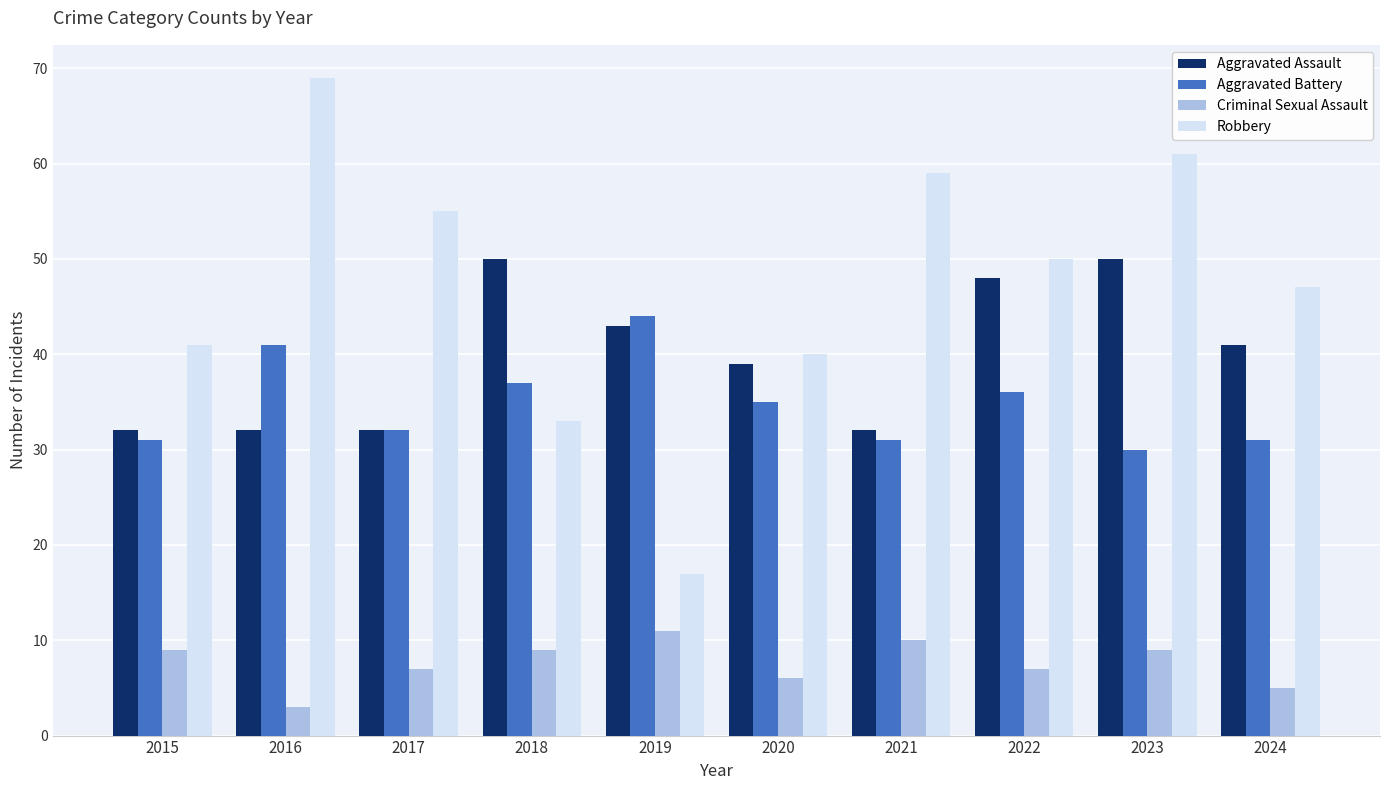

What is the average value of the Criminal Sexual Assault series?

8